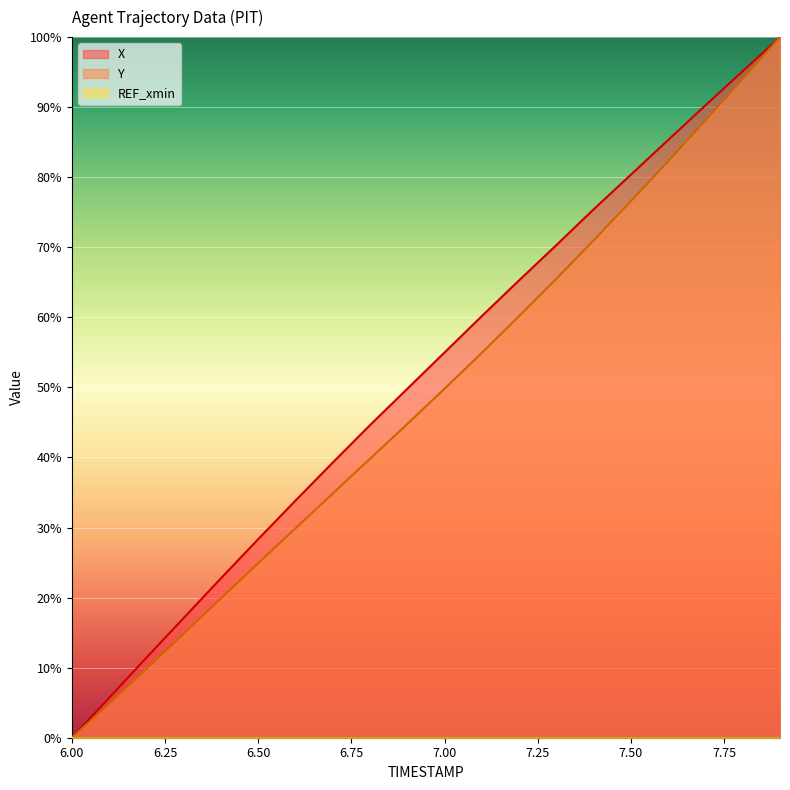

True or false: X has more than 2 interior local peaks.

False